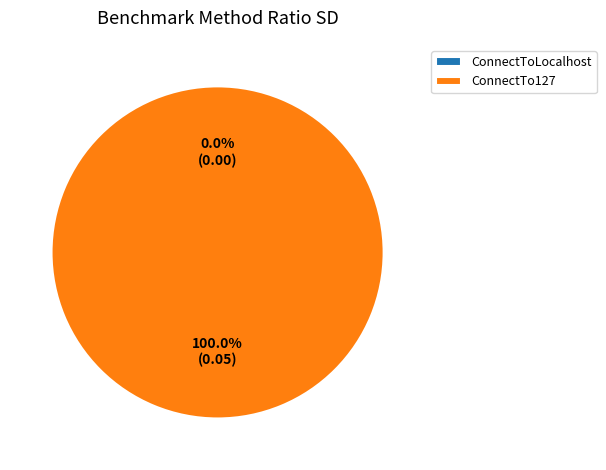

Which category accounts for the majority?

ConnectTo127